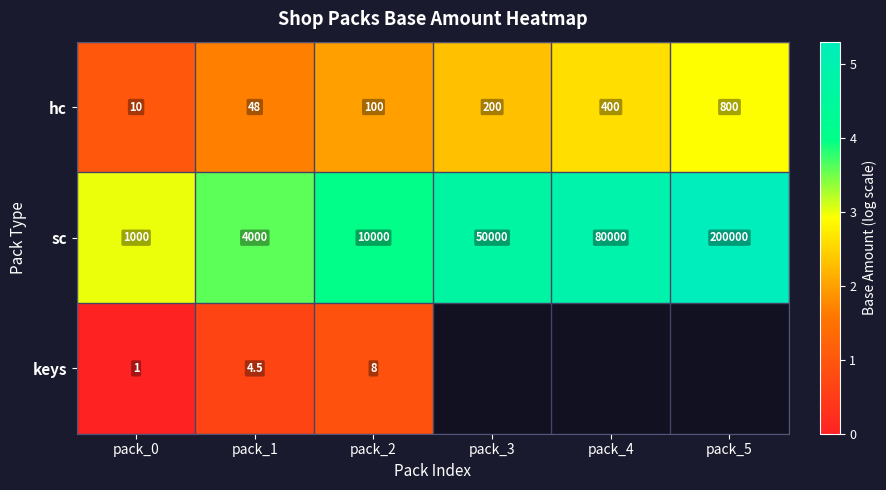

The value of hc at pack_5 is 4.4. True or false?

False